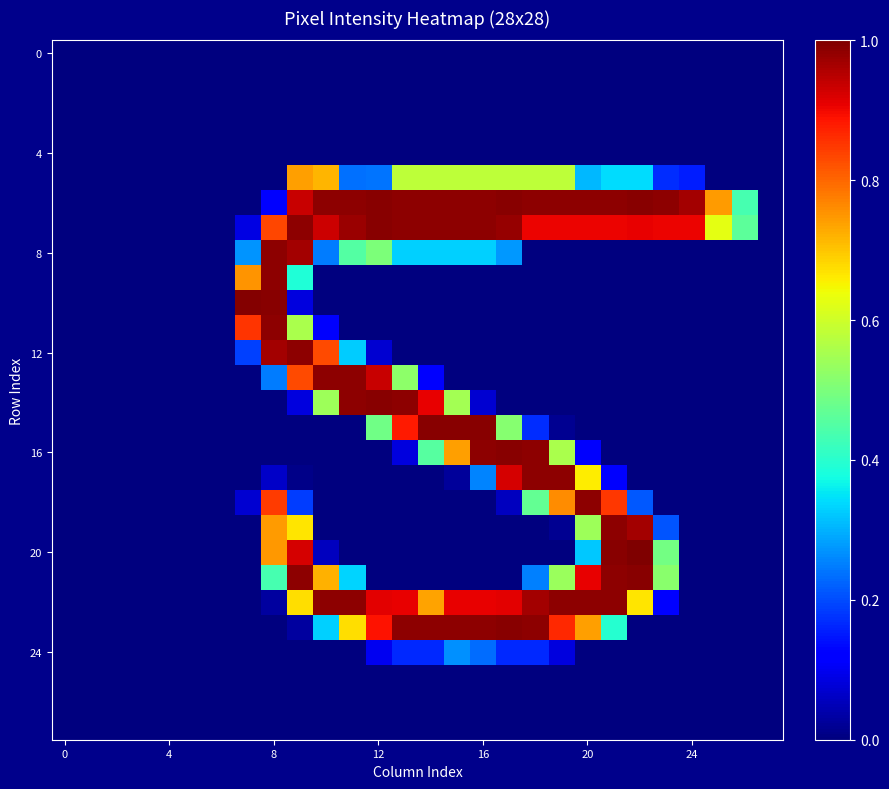

At which category is the sum across all series the highest?

9